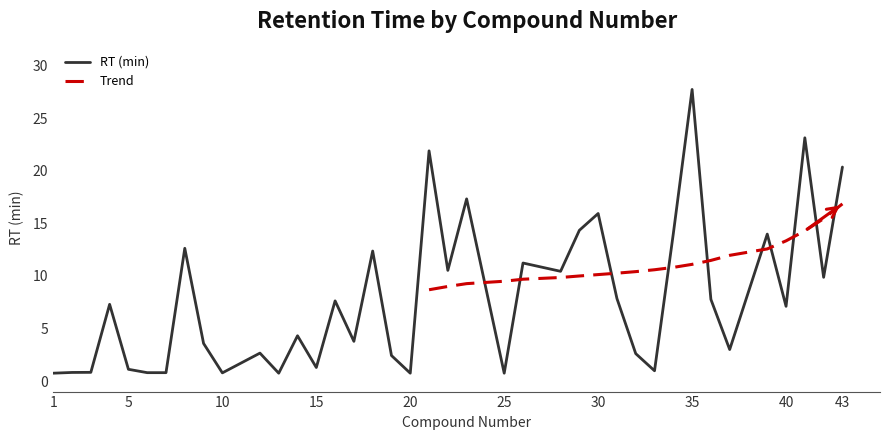

List the labels in order of value, largest first.

35, 41, 21, 43, 23, 30, 29, 34, 39, 8, 18, 26, 22, 28, 42, 31, 36, 16, 4, 40, 14, 17, 9, 37, 12, 32, 19, 11, 15, 5, 33, 3, 2, 6, 7, 10, 1, 13, 20, 25